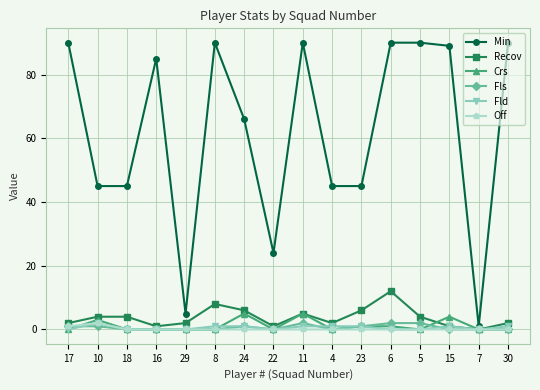

At how many categories does at least one series exceed 47?

9